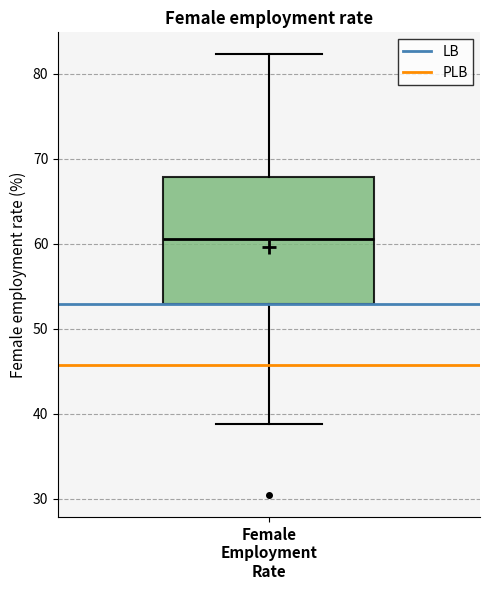

Read this box plot against the y-axis: the position of the median line, the range covered by the box, and the ends of both whiskers. The values are not printed on the chart, so give them approximately, as read against the axis.

median 61, box 53 to 68, whiskers 39 to 82